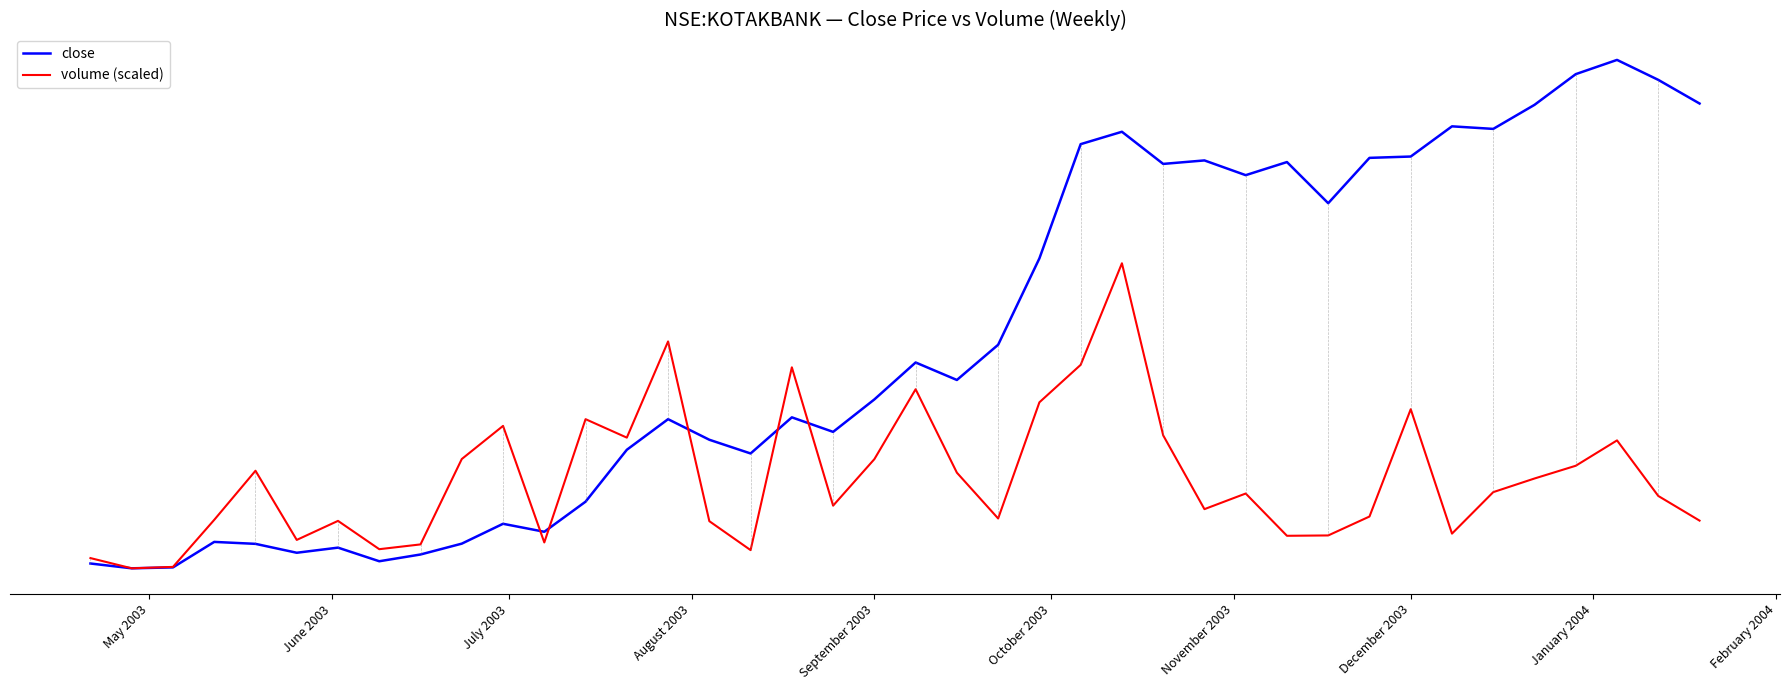

True or false: close and volume (scaled) intersect in this chart.

True